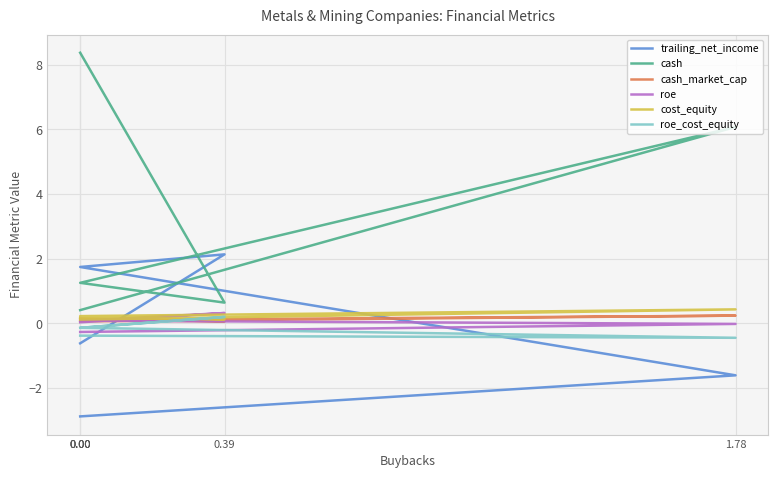

Is the value of roe at 0.00 greater than the value of cash_market_cap at 0.00?

No